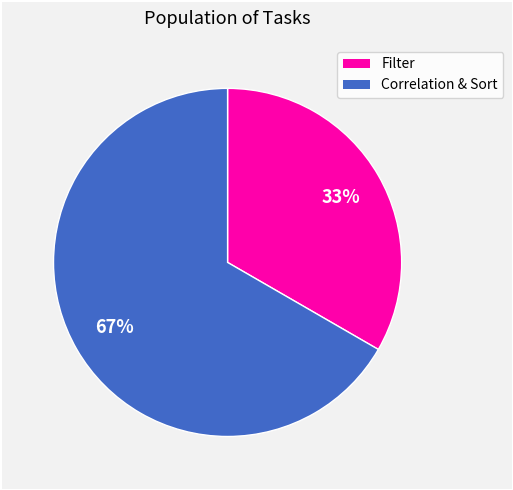

To the nearest percent, what is the average slice percentage?

50%